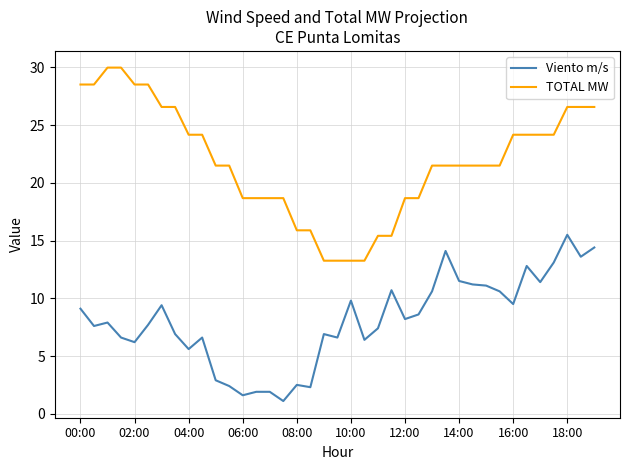

List the series in order of their overall mean, lowest first.

Viento m/s, TOTAL MW